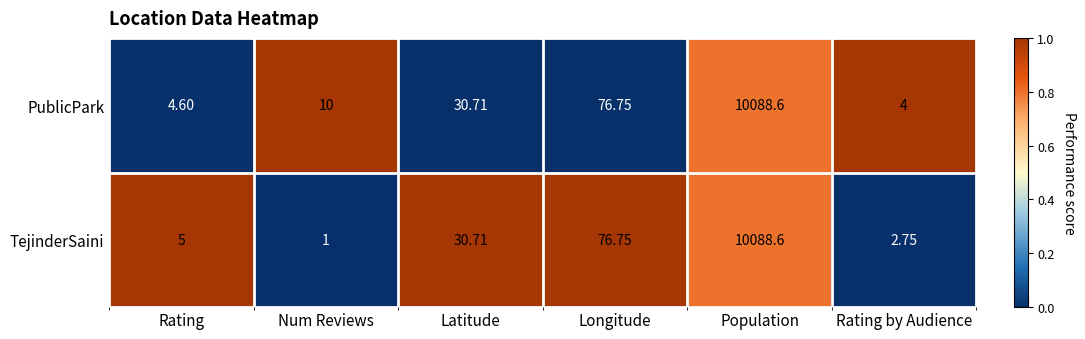

Which series has the widest spread of values?

TejinderSaini